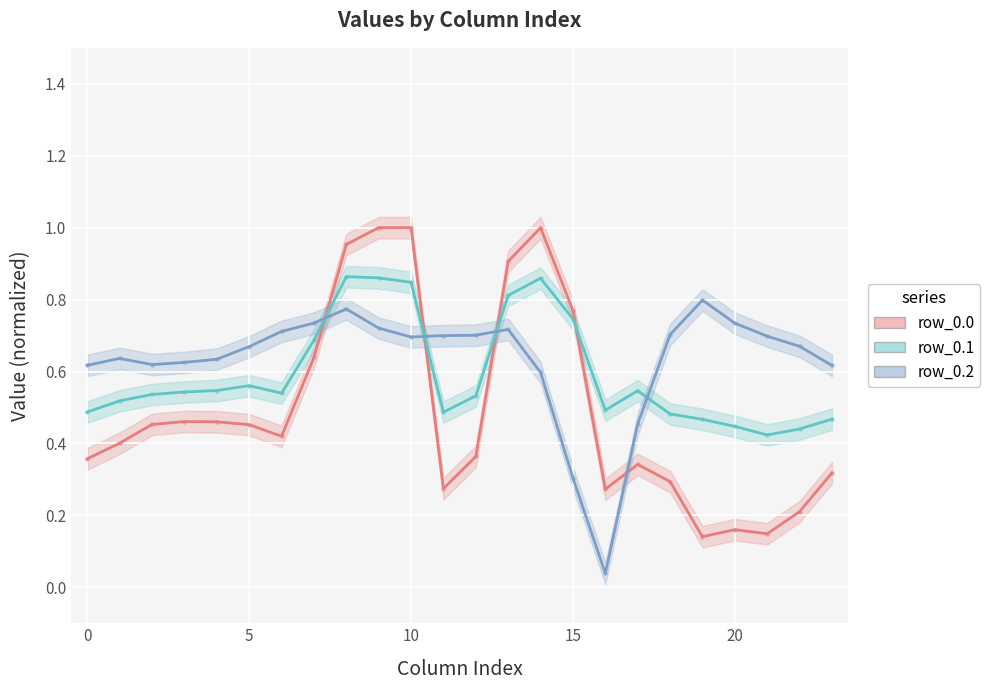

Which series reaches the maximum Y coordinate?

row_0.0